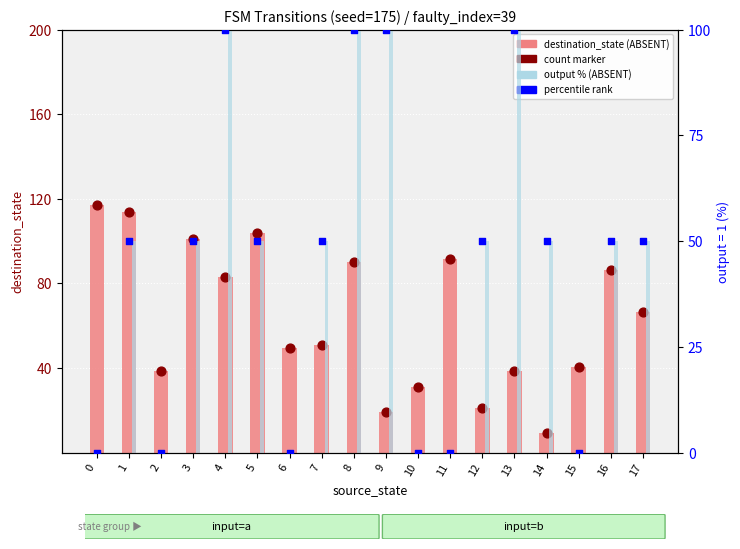

At how many categories does at least one series exceed 40?

16